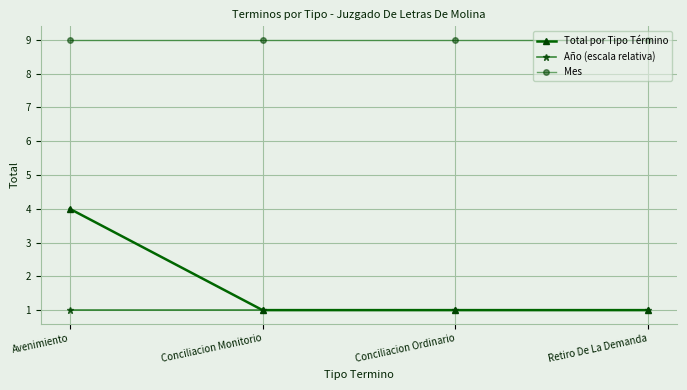

List the series in order of their peak value, highest first.

Mes, Total por Tipo Término, Año (escala relativa)